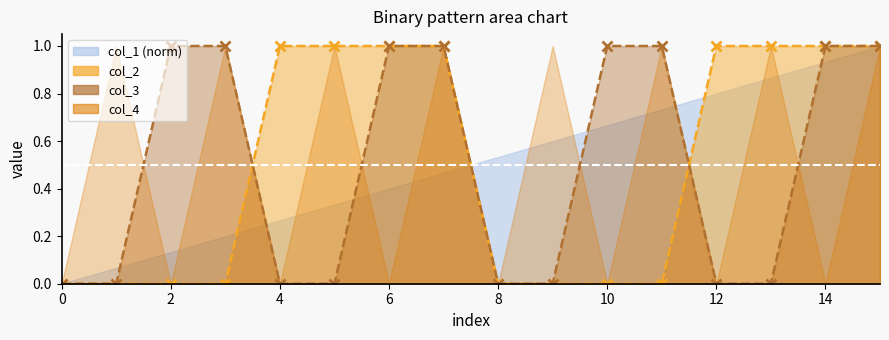

How many lines are shown in the chart?

2